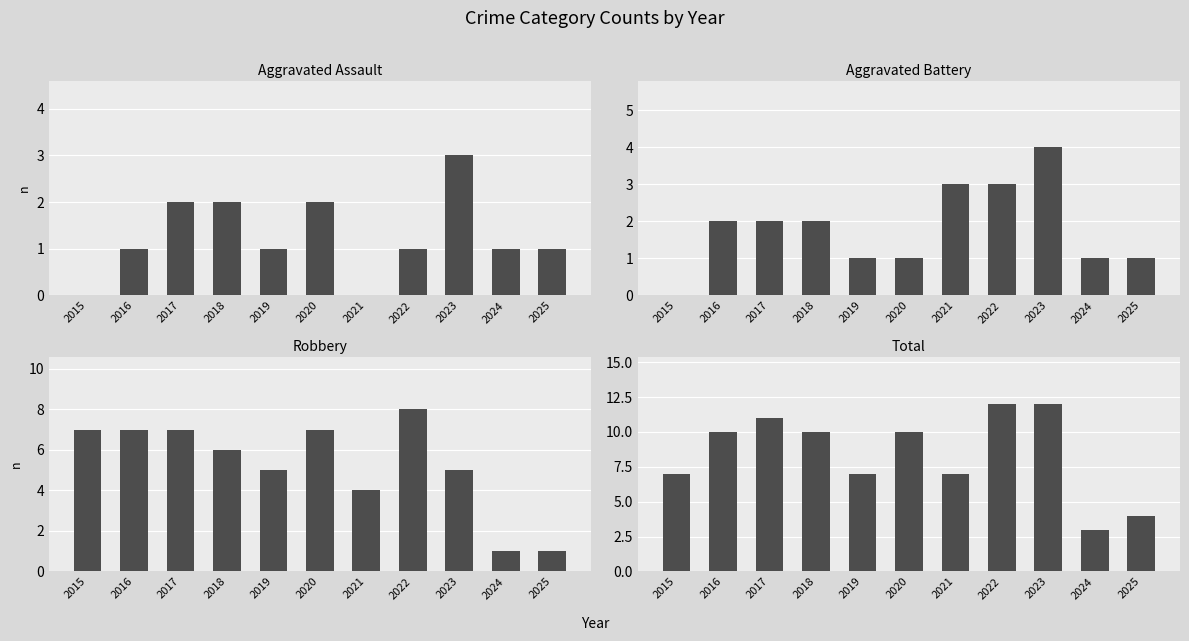

How many groups of bars are there?

11